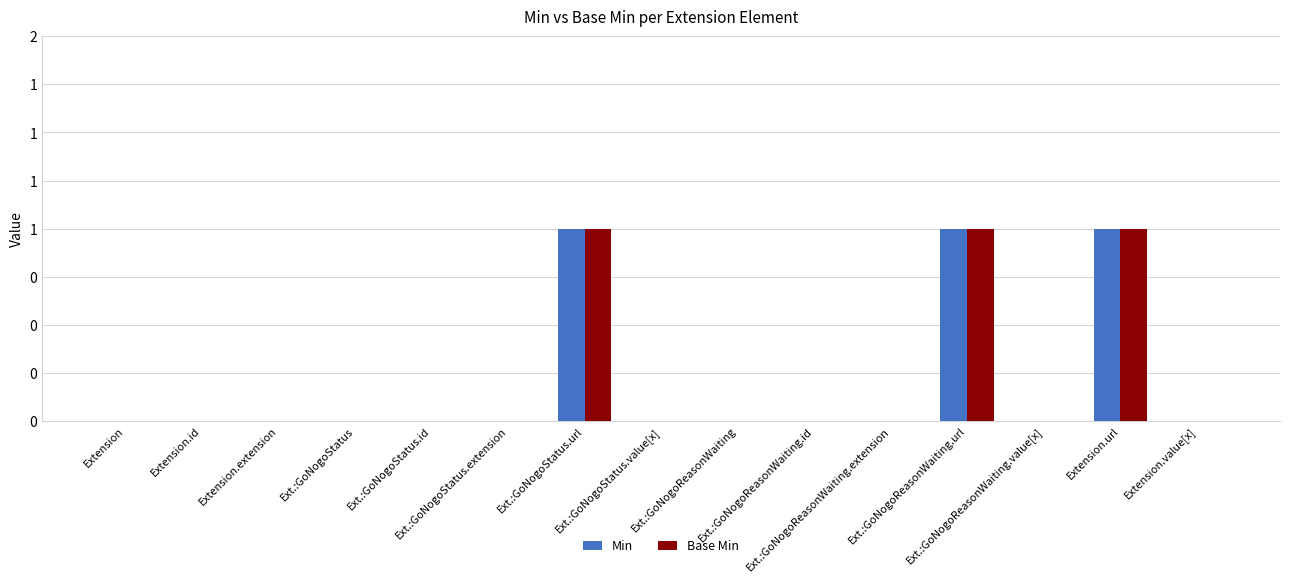

Are the bars horizontal?

No